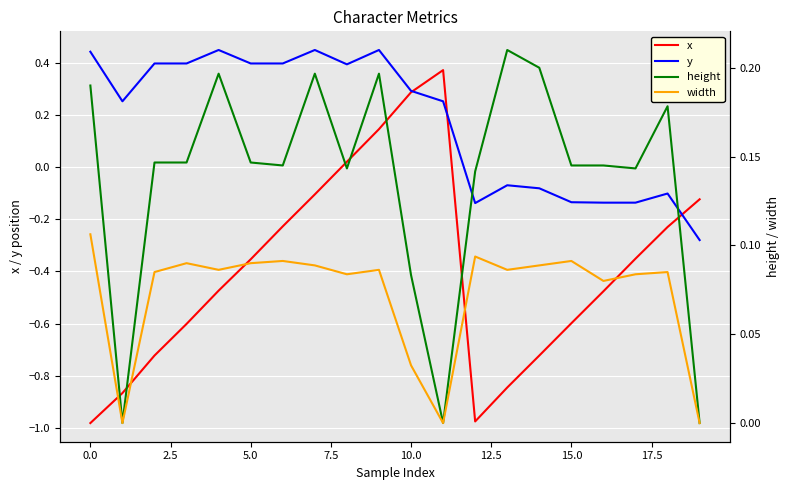

What is the maximum value shown in the chart?

0.4